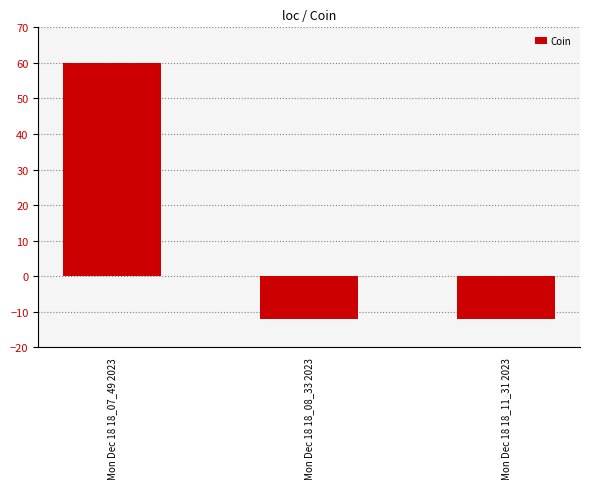

What is the difference between the values at Mon Dec 18 18_08_33 2023 and Mon Dec 18 18_07_49 2023?

72